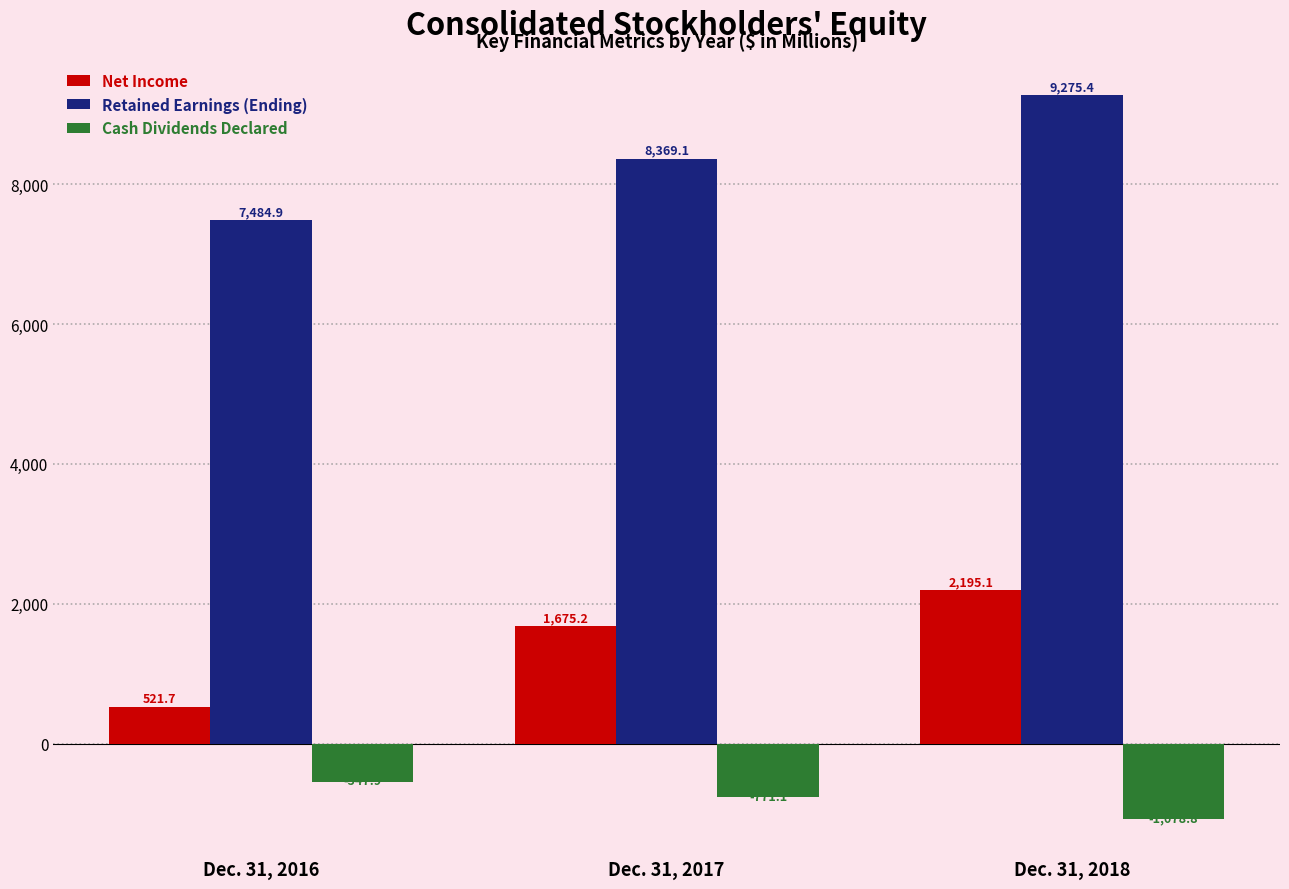

Are the bars horizontal?

No